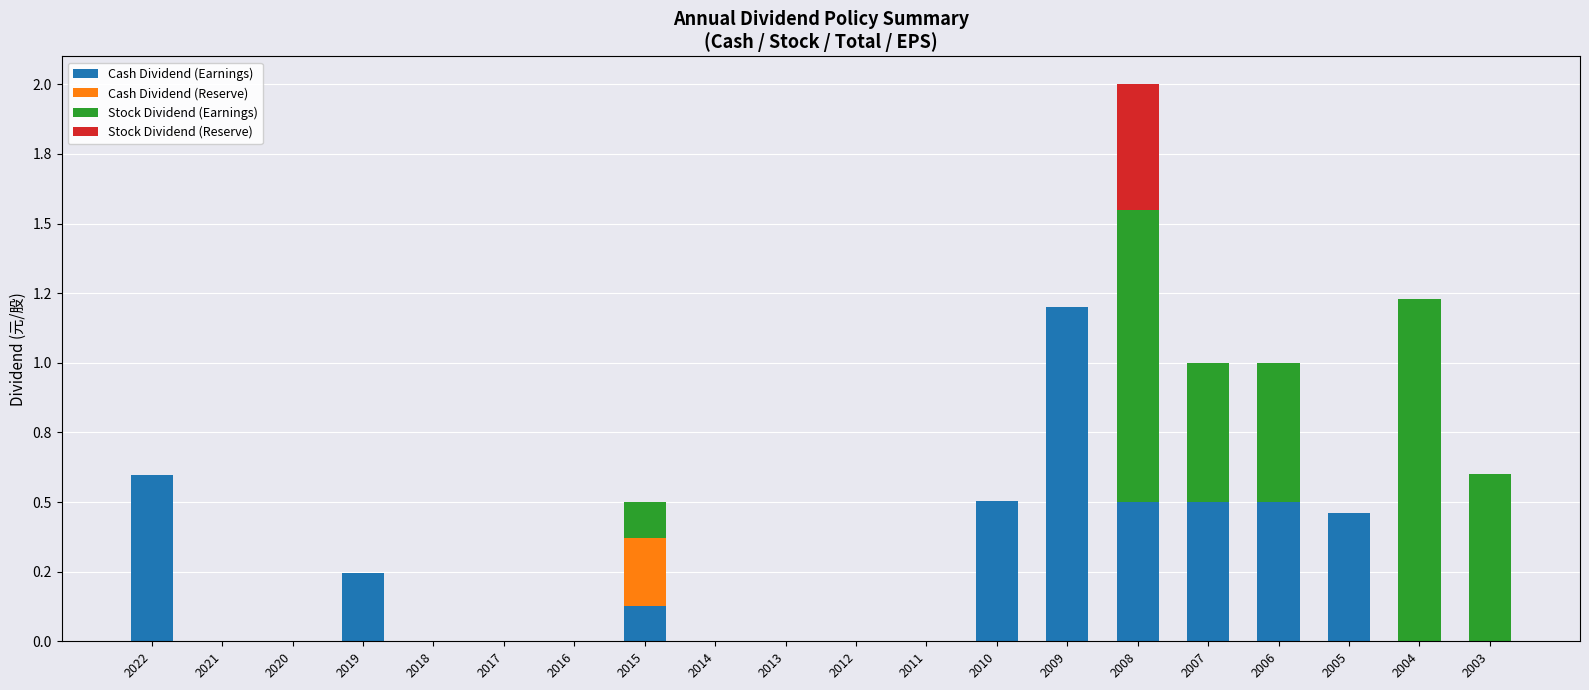

What are all the series names shown in the legend?

Cash Dividend (Earnings), Cash Dividend (Reserve), Stock Dividend (Earnings), Stock Dividend (Reserve)